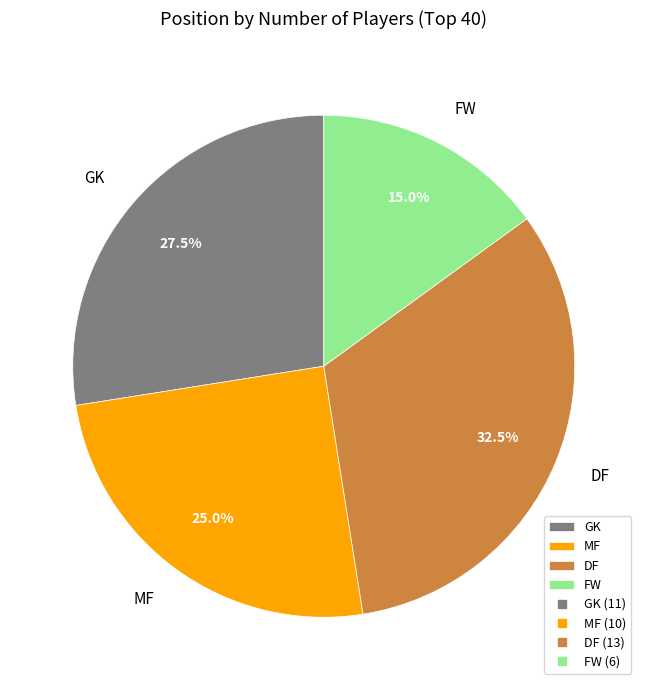

Which has a higher value, DF or GK?

DF